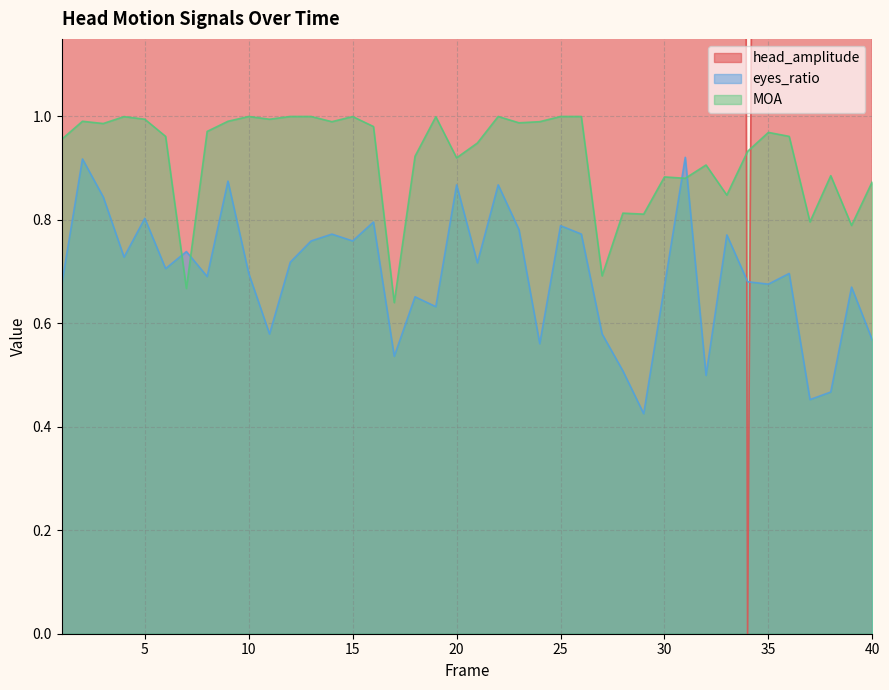

What value does the eyes_ratio series have at 7?

0.7